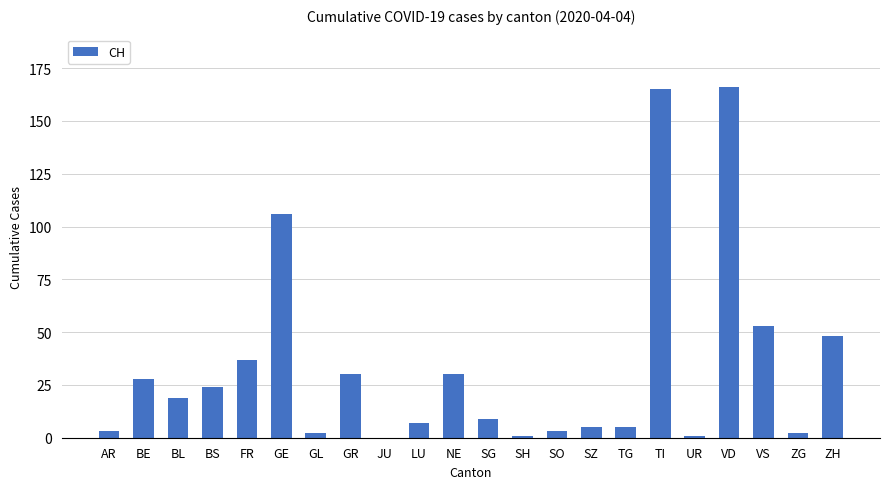

Reading left to right, transcribe all the data shown in this chart.

AR=3	BE=28	BL=19	BS=24	FR=37	GE=106	GL=2	GR=30	JU=0	LU=7	NE=30	SG=9	SH=1	SO=3	SZ=5	TG=5	TI=165	UR=1	VD=166	VS=53	ZG=2	ZH=48